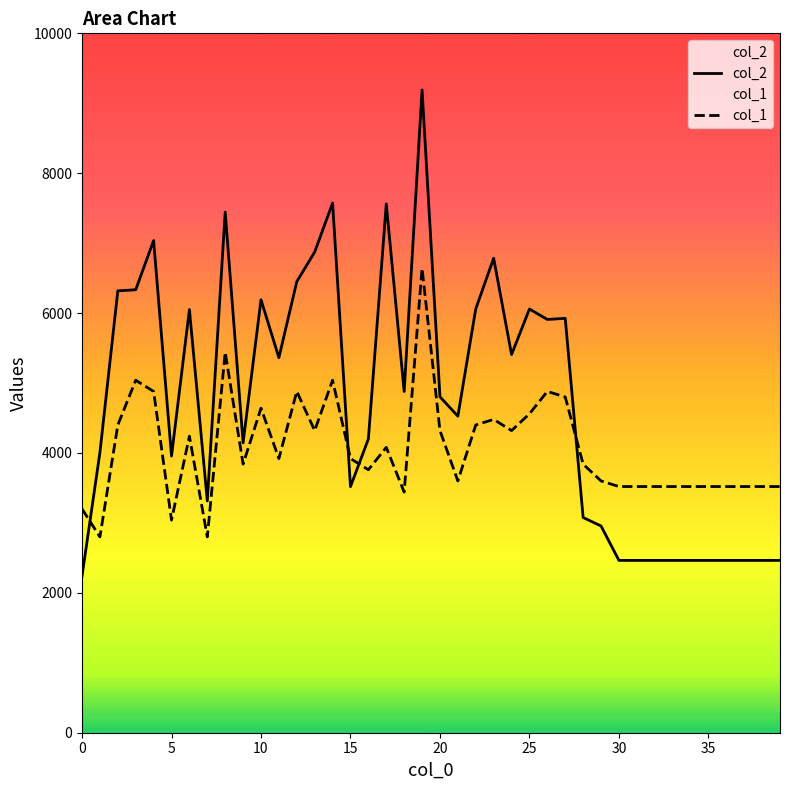

True or false: col_1 has a value of 6439 at 20.

False